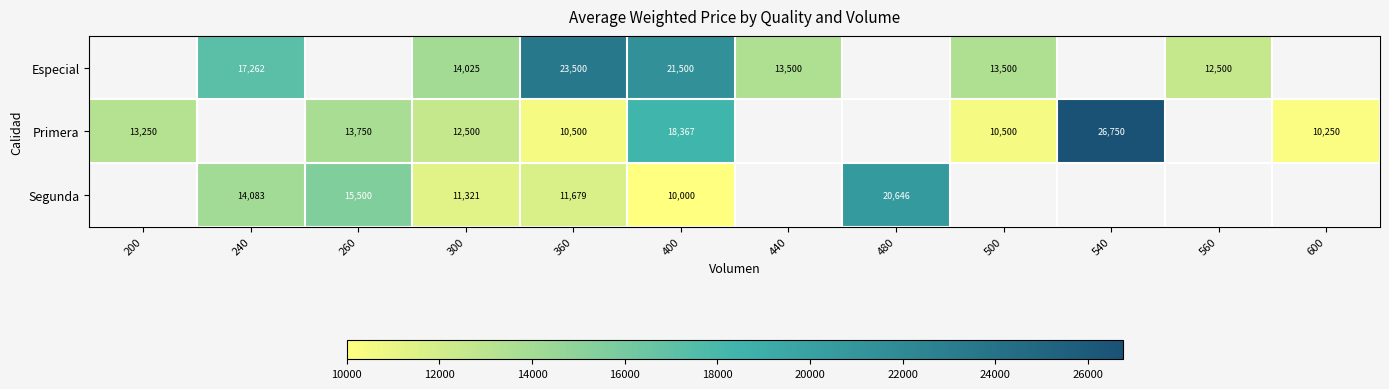

The Segunda series shows 6331 at 400. True or false?

False